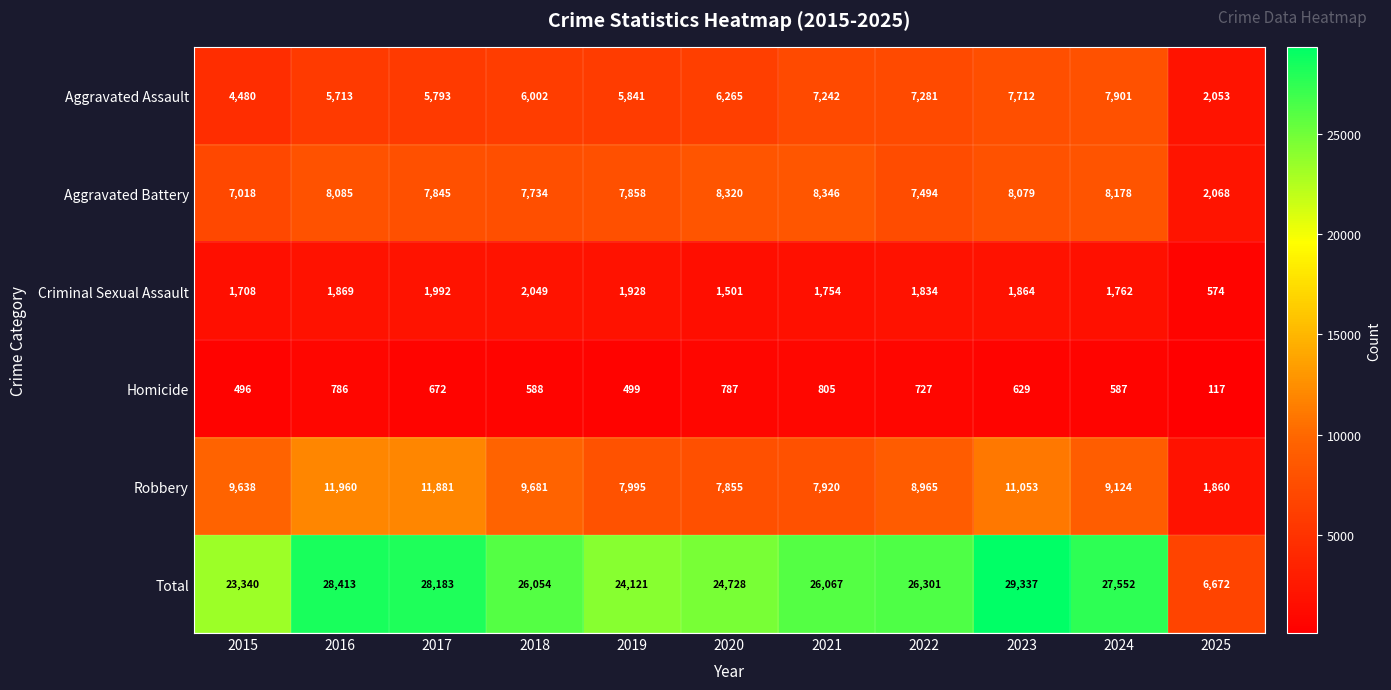

At 2020, list the series in order from largest to smallest.

Total, Aggravated Battery, Robbery, Aggravated Assault, Criminal Sexual Assault, Homicide